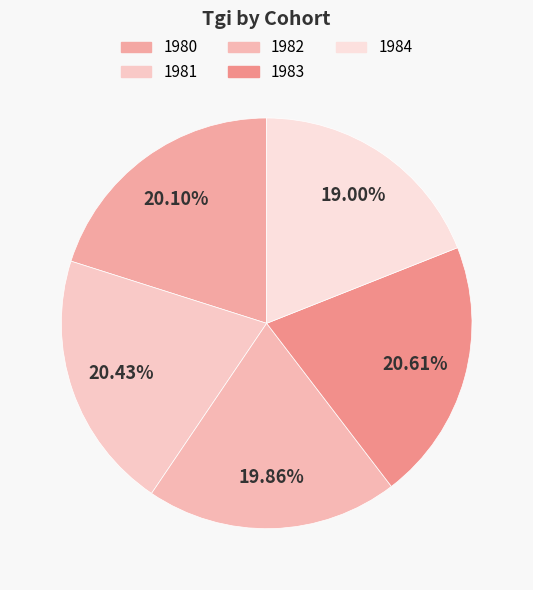

How many slices are in this pie chart?

5